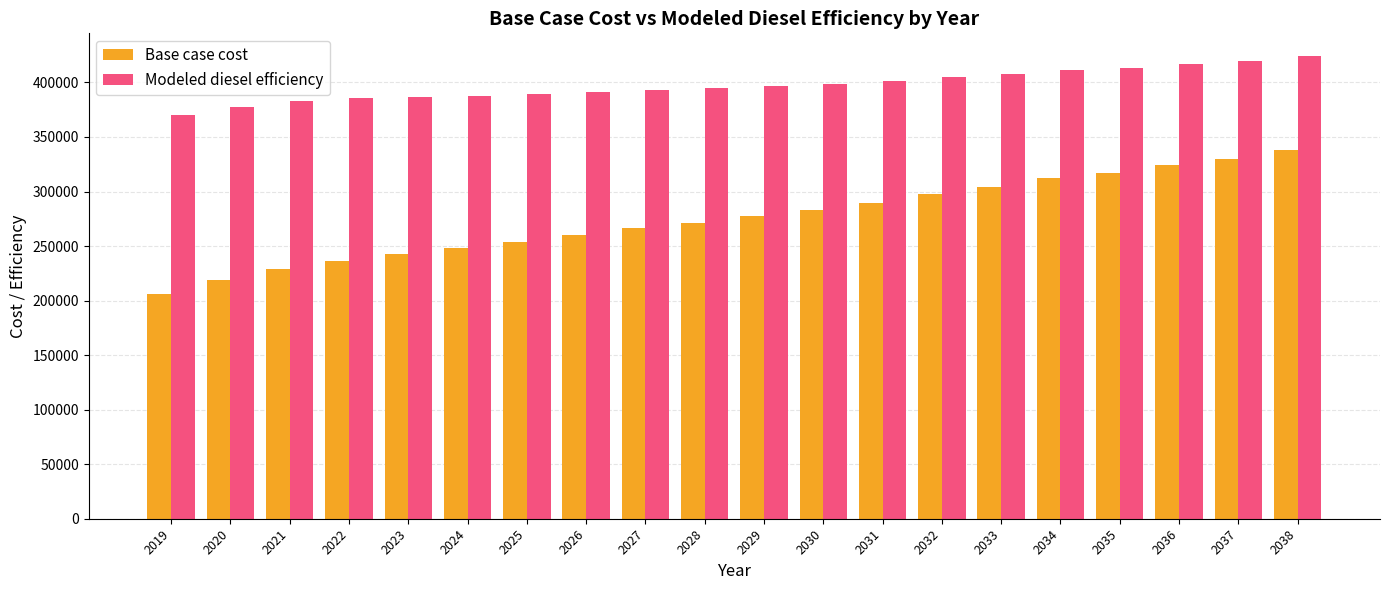

Read the Modeled diesel efficiency value at 2029.

396954.2